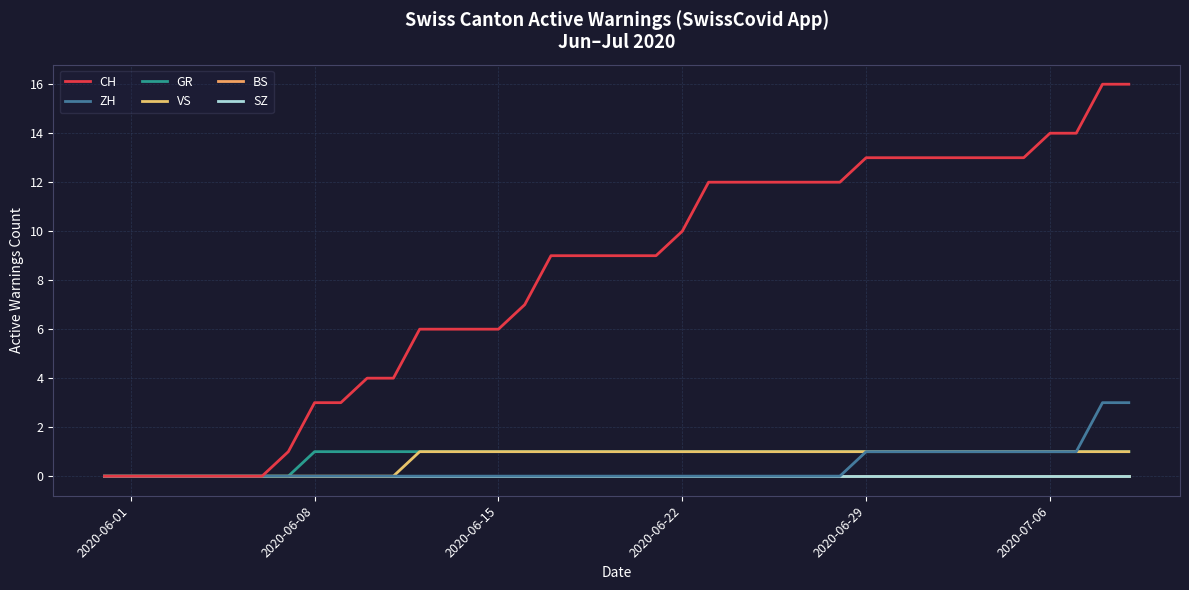

Which series has the widest spread of values?

CH